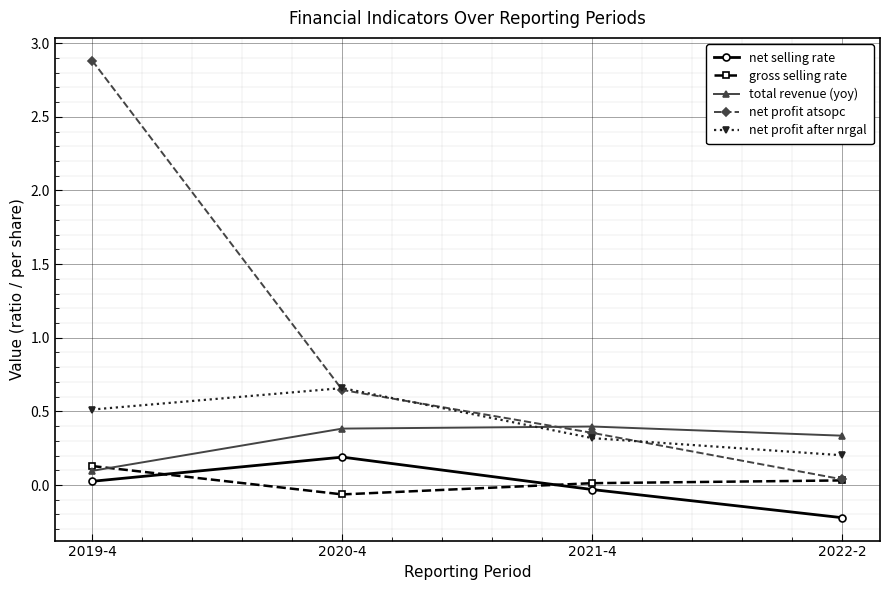

Which label corresponds to the smallest value in the chart?

2022-2